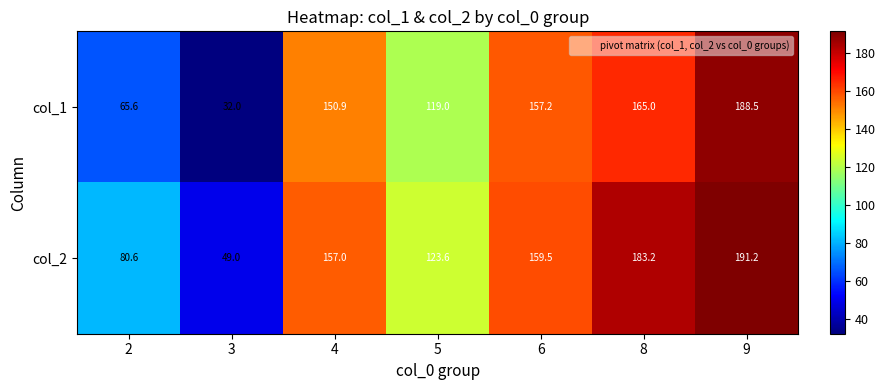

Is it true that col_2 equals 159.5 at 6?

True